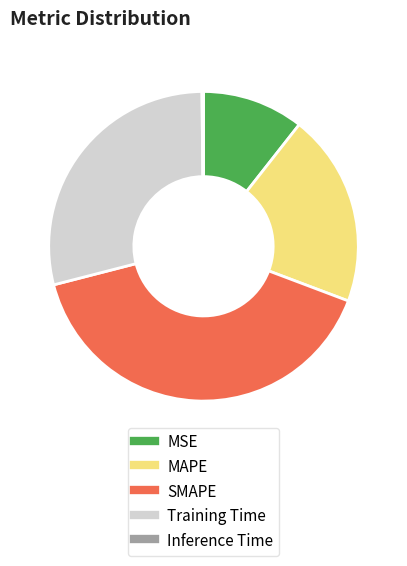

Which category has the biggest portion of the pie?

SMAPE